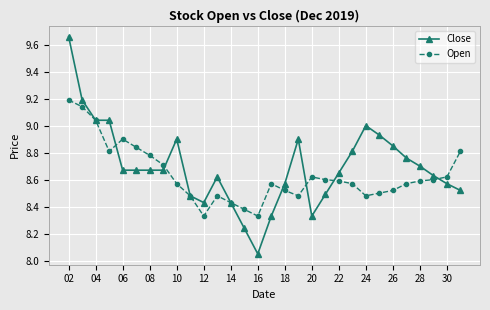

Which series has the widest spread of values?

Close